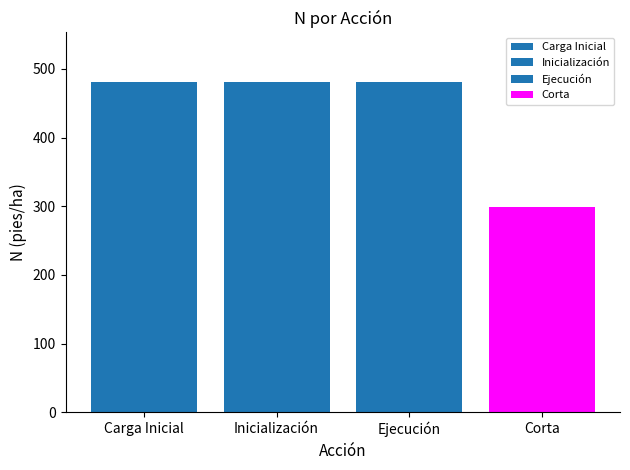

Are the bars grouped side by side (vs. stacked)?

Yes